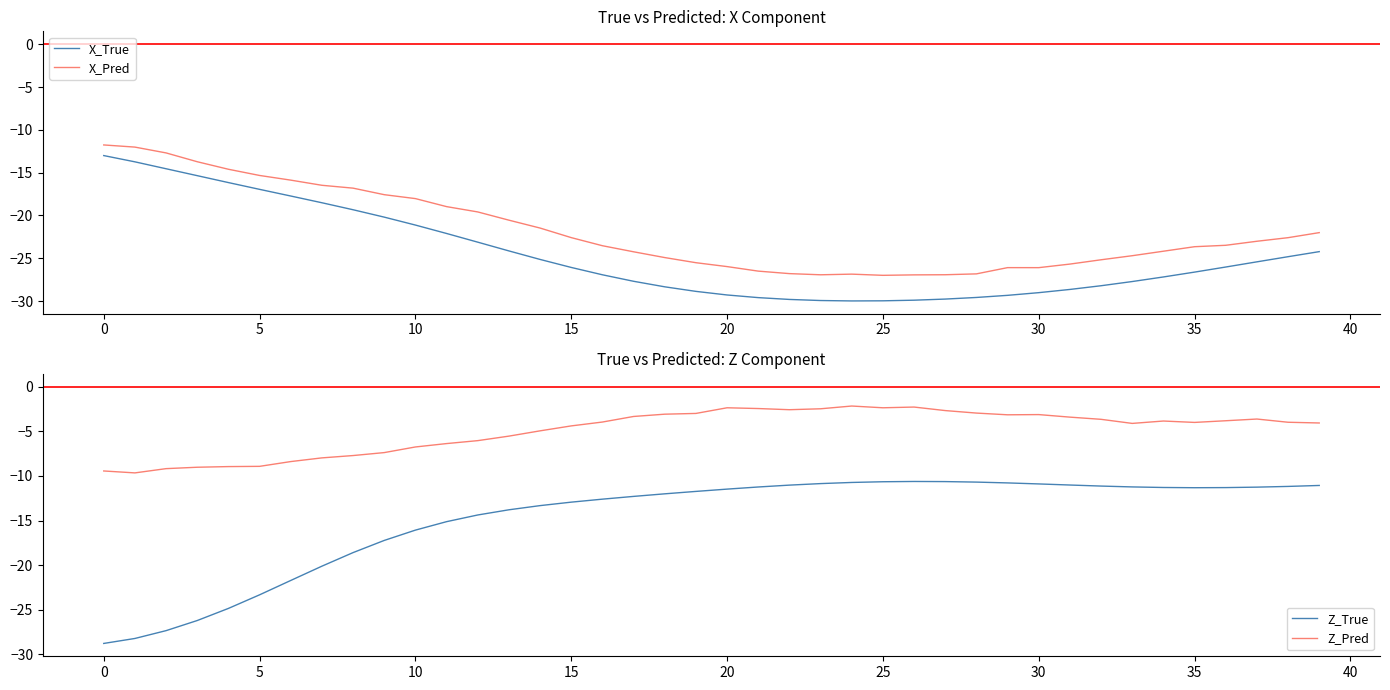

At which category is the sum across all series the highest?

39